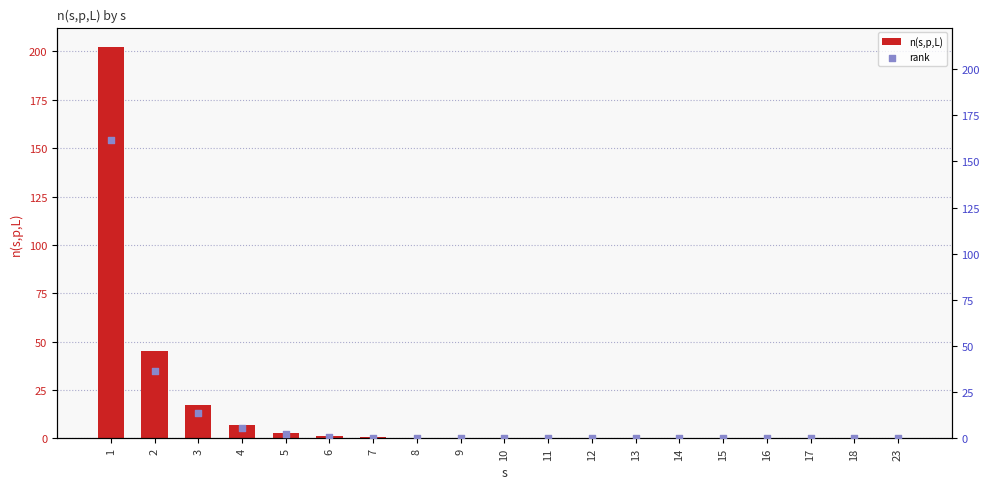

Which series contains the highest Y value?

n(s,p,L)